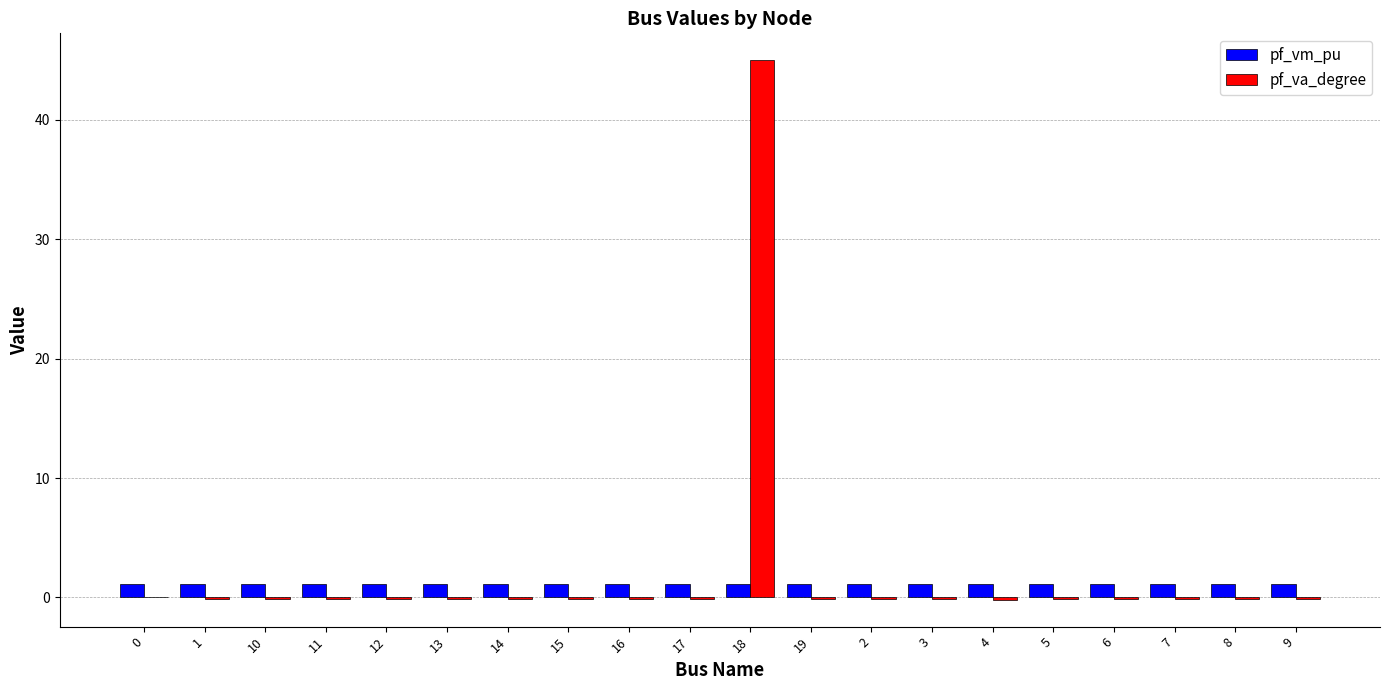

What is the sum of all pf_vm_pu values?

21.9